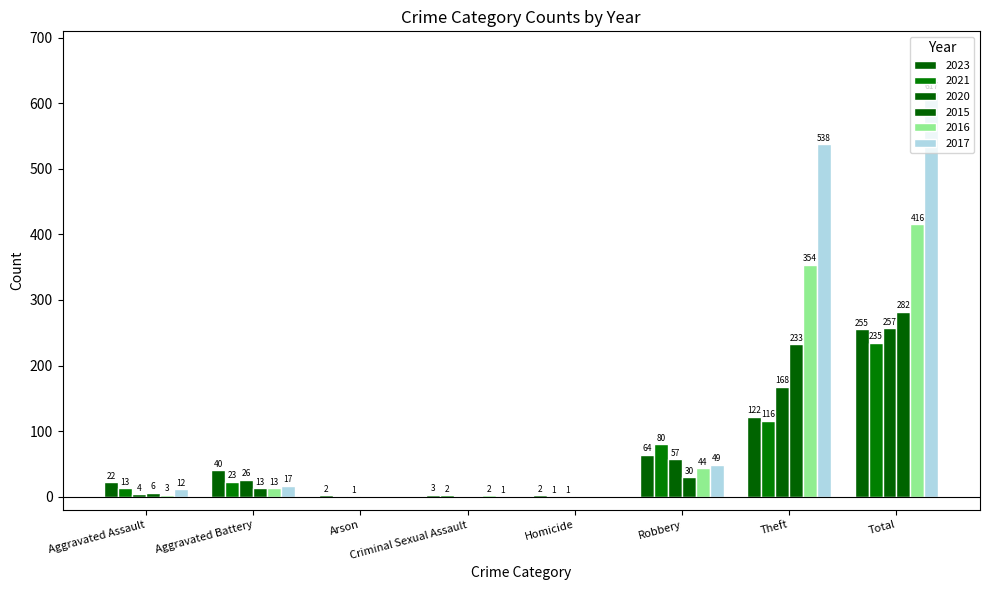

How many categories are shown in the chart?

8